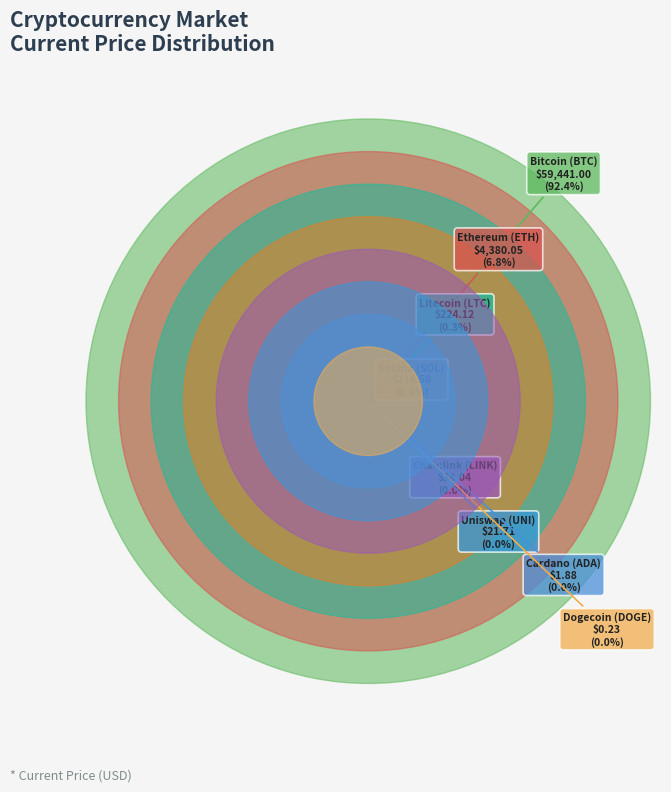

Combined, what portion of the pie is btc and ltc?

92.8%